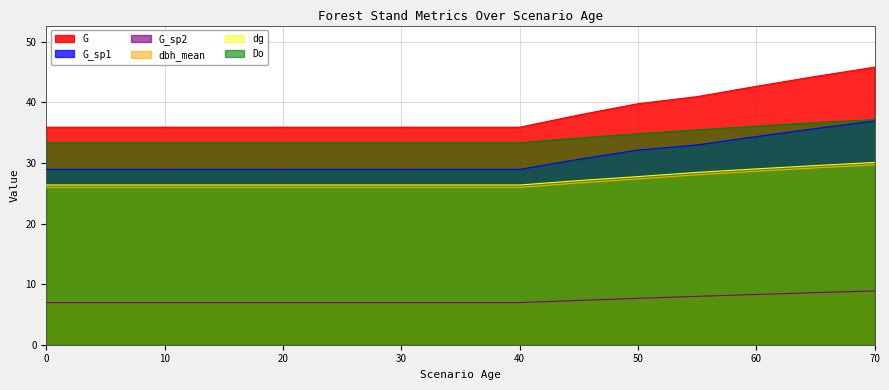

What is the difference between the dbh_mean values at 60 and 5?

2.7